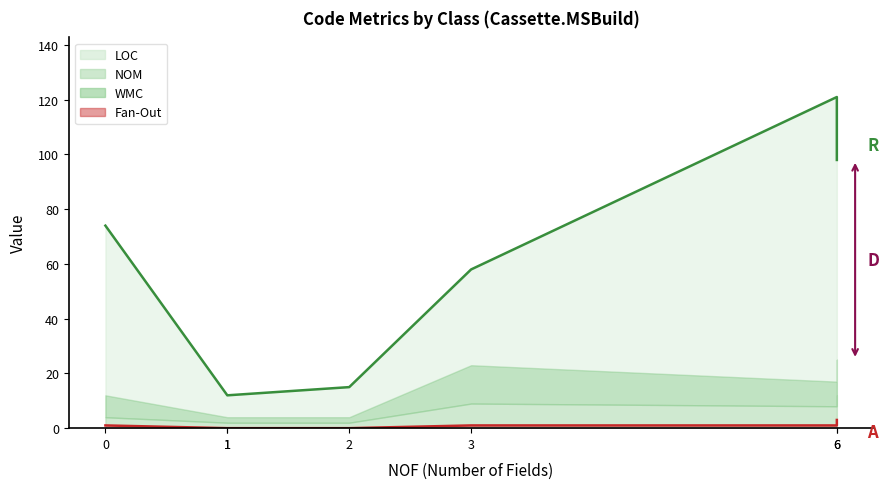

Does the chart have visible grid lines?

No